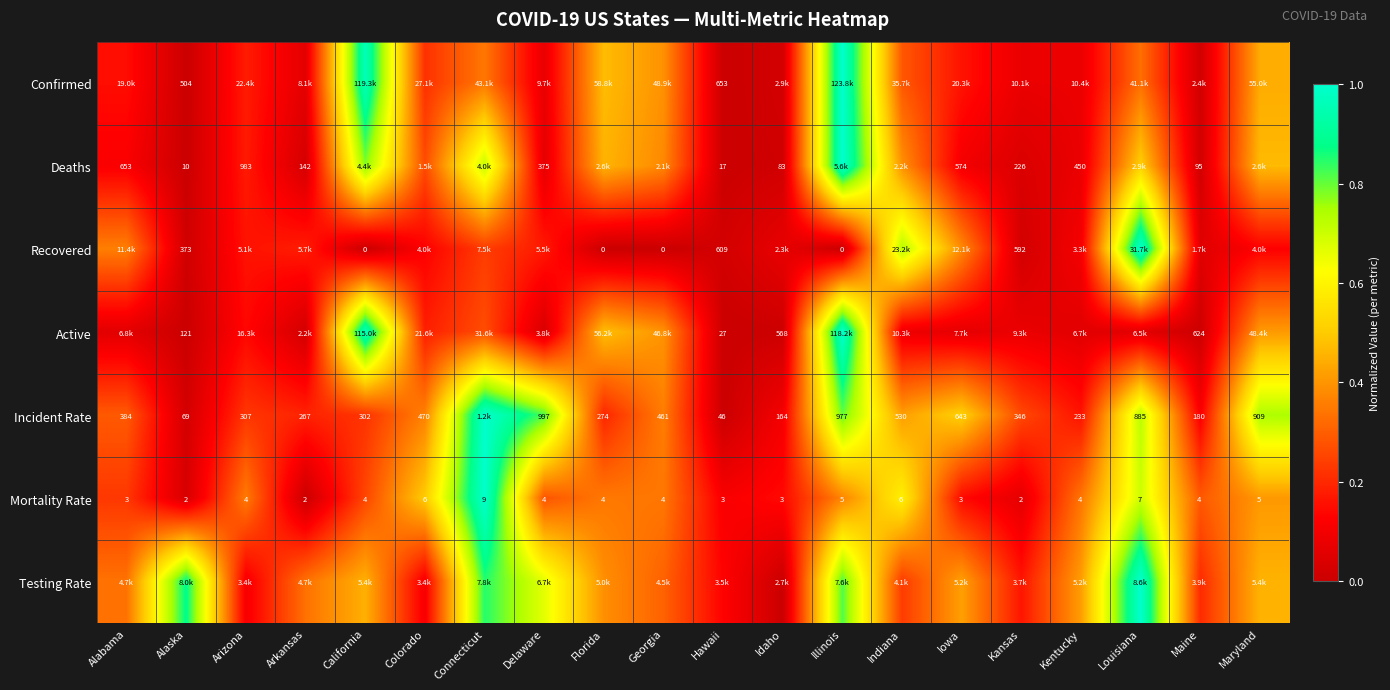

Is the value of Mortality Rate at Arizona greater than the value of Deaths at Alaska?

No